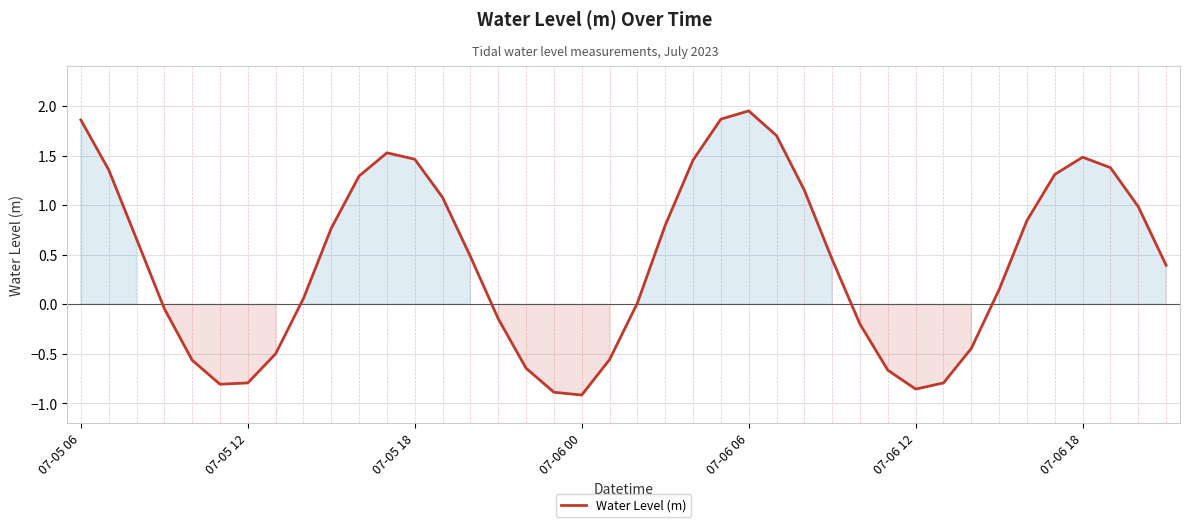

What is the difference between the maximum and minimum values?

2.9